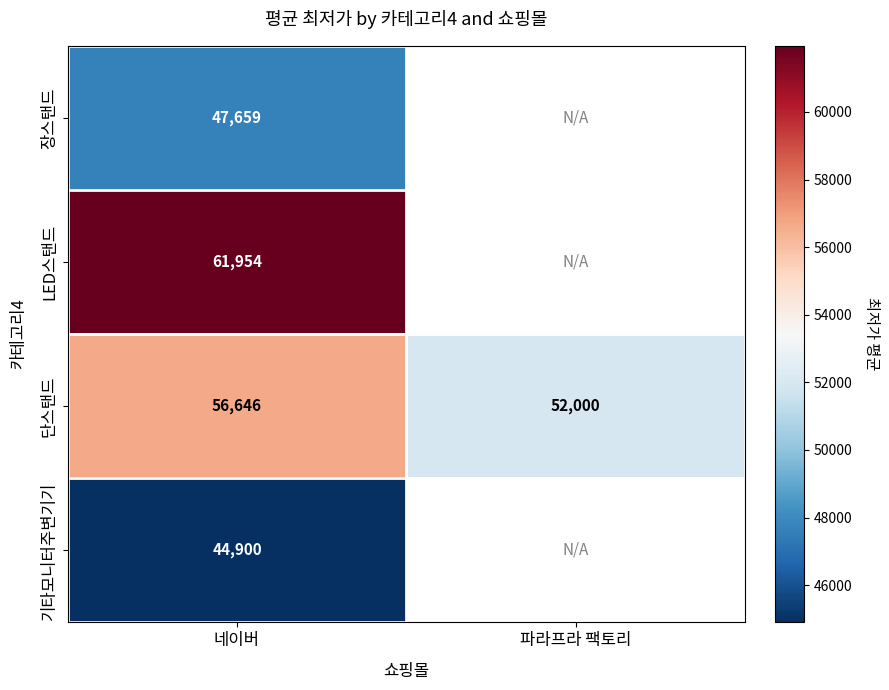

At 네이버, list the series in order from largest to smallest.

LED스탠드, 단스탠드, 장스탠드, 기타모니터주변기기